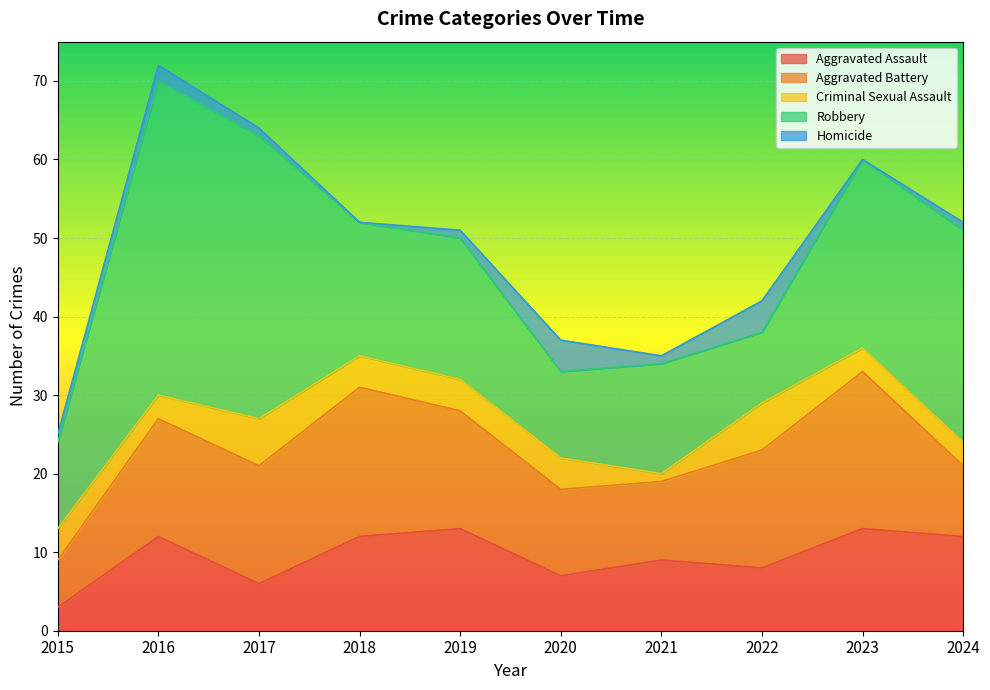

At which category does the chart reach its minimum across all series?

2018